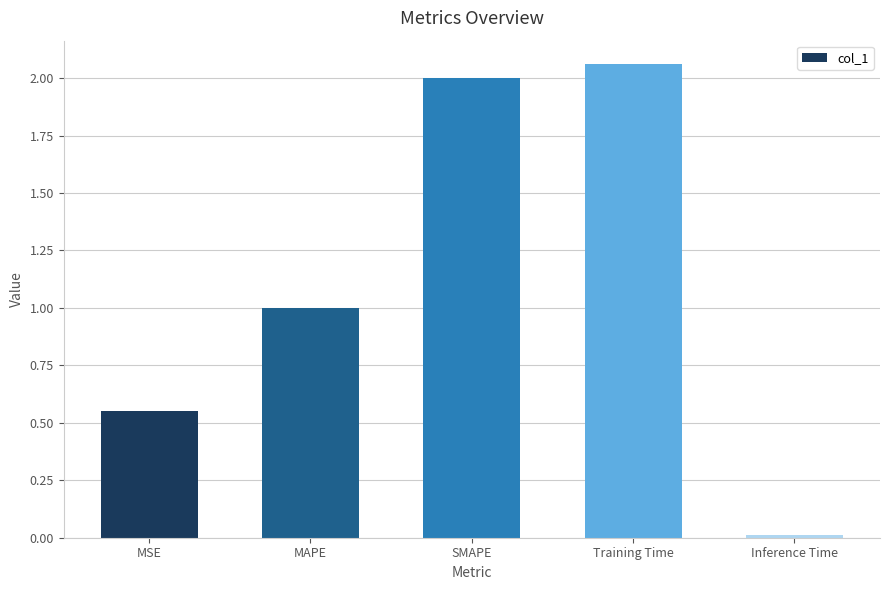

What is the approximate value at MAPE?

1.0